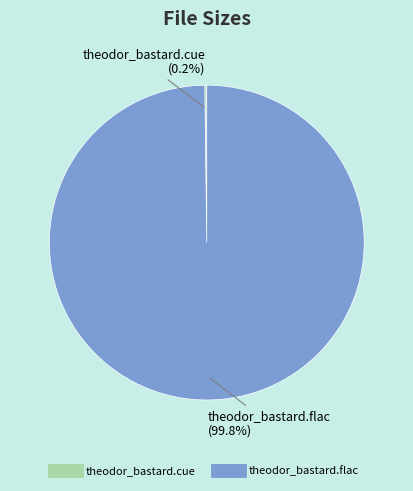

Which slice is the largest?

theodor_bastard.flac